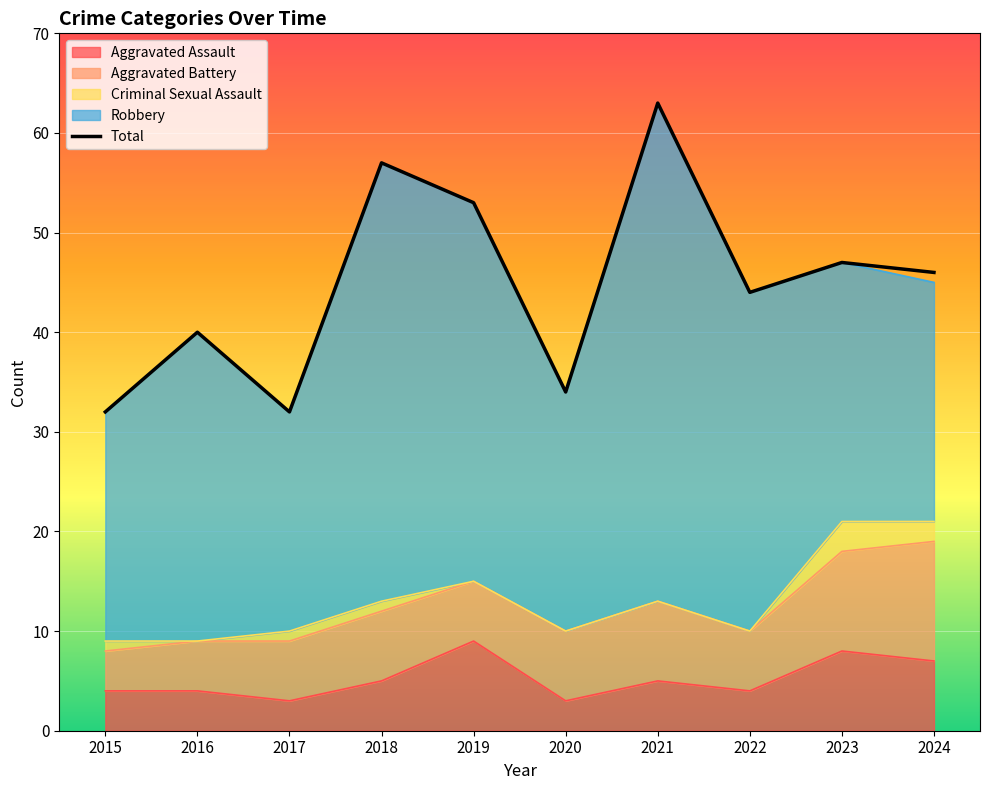

Does the chart have visible grid lines?

No